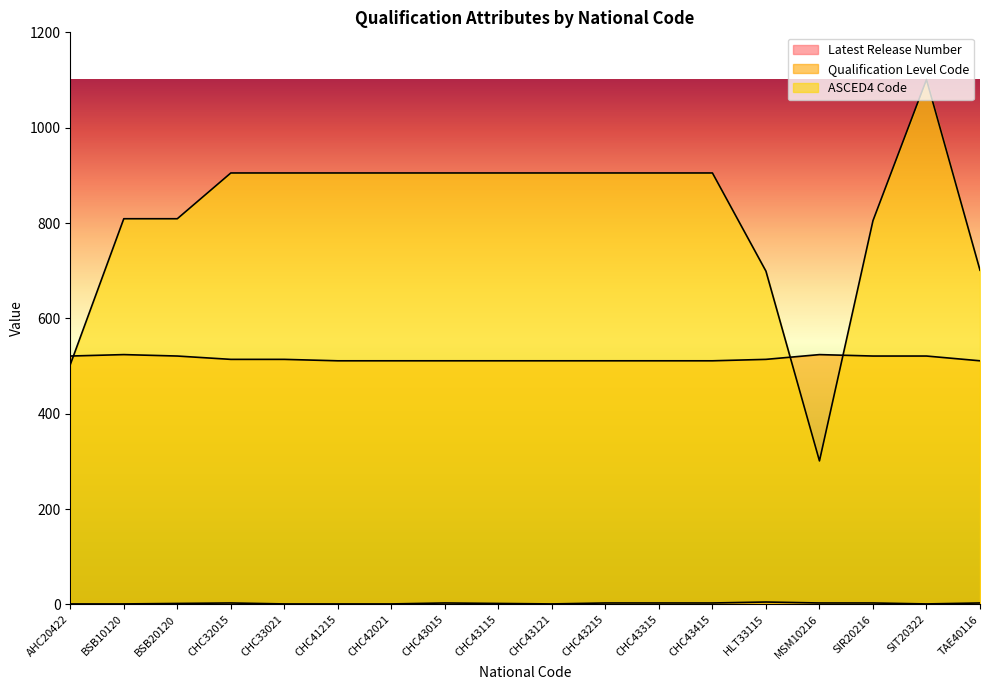

True or false: Latest Release Number has a value of 1 at MSM10216.

False